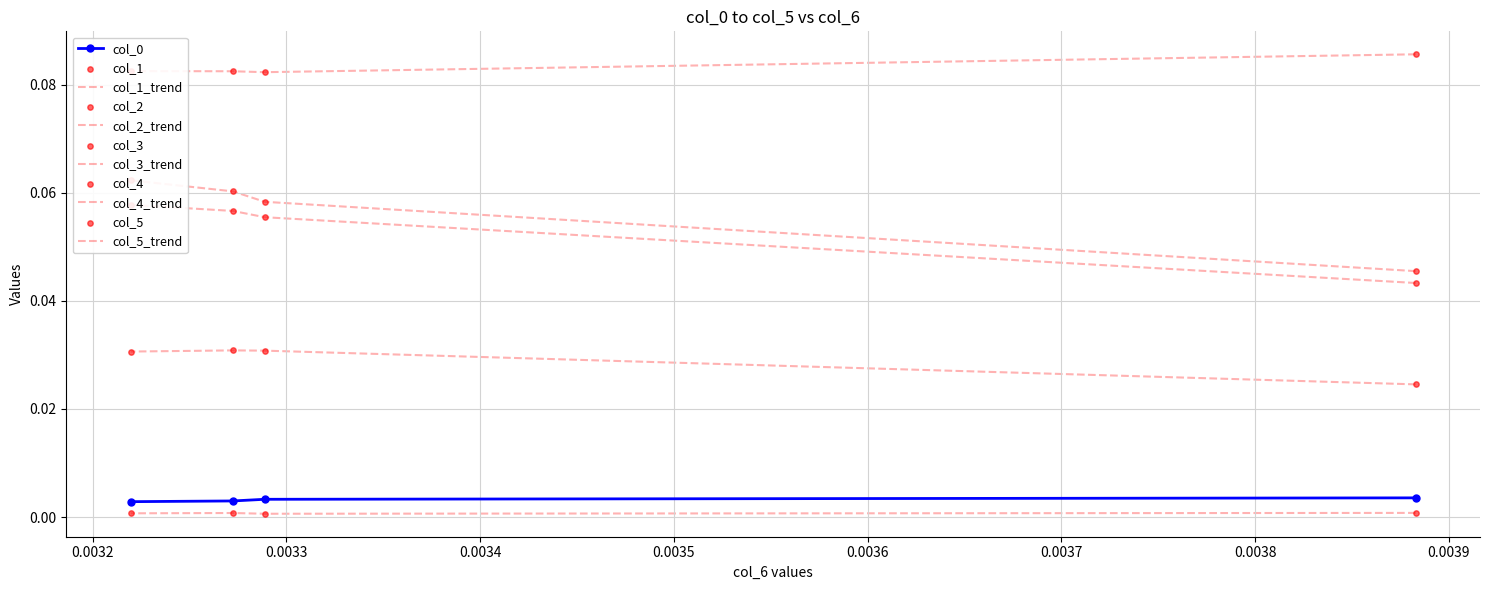

Which series reaches the maximum Y coordinate?

col_3